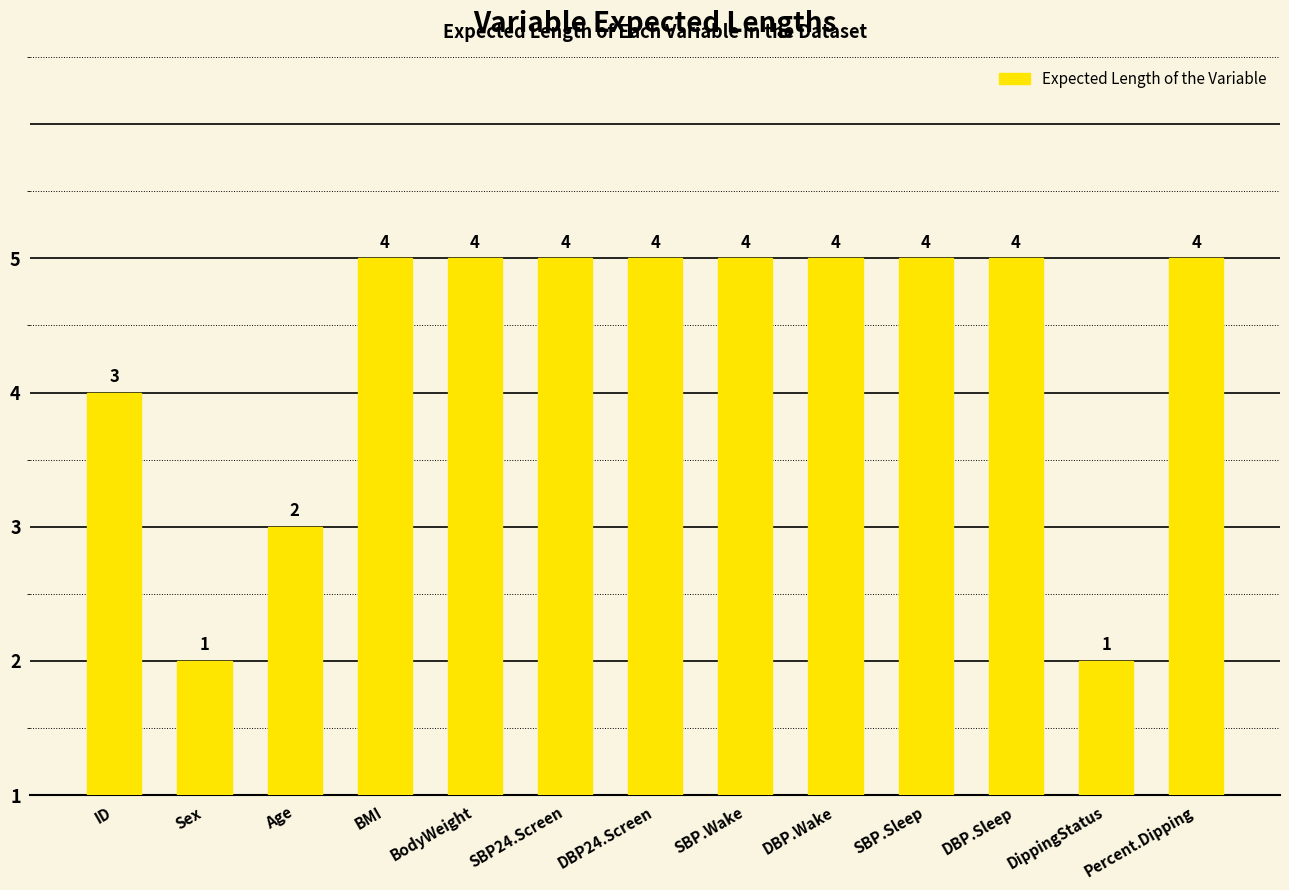

True or false: the data shows 7 at SBP.Sleep.

False